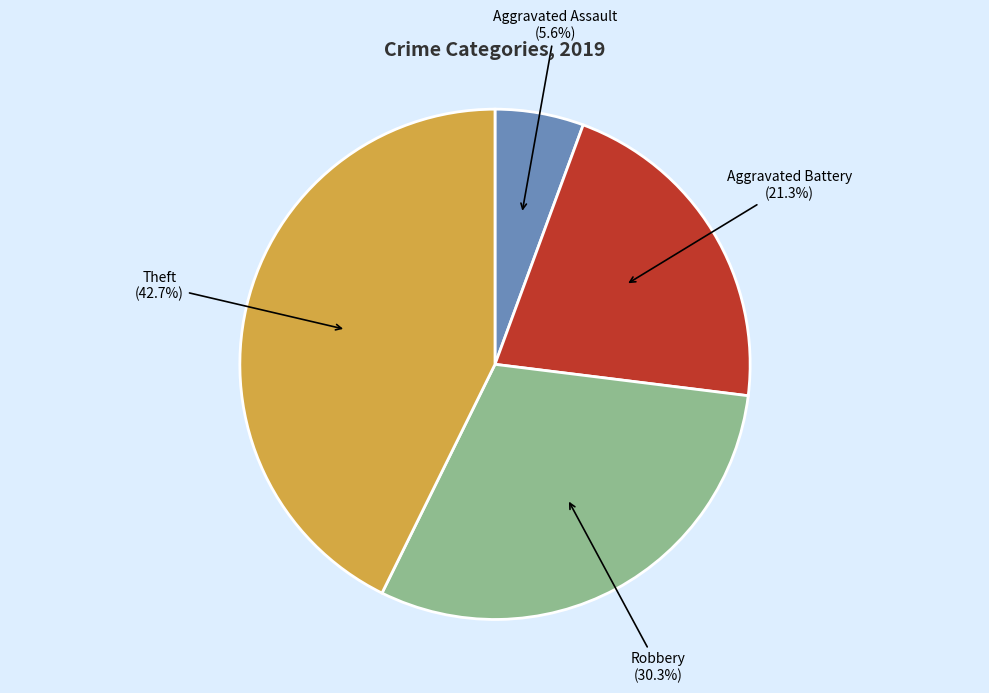

To the nearest percent, what is the difference between the Theft and Aggravated Assault slice percentages?

37%